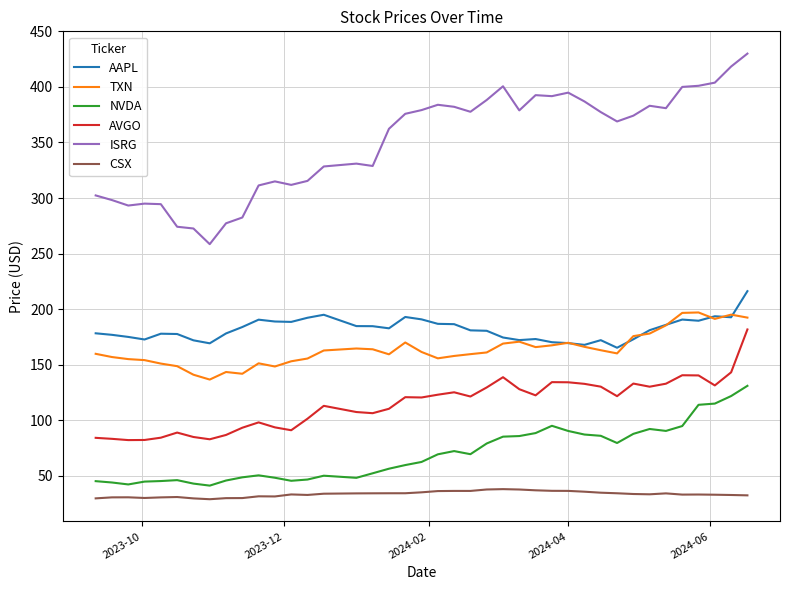

What is the minimum value shown in the chart?

28.9